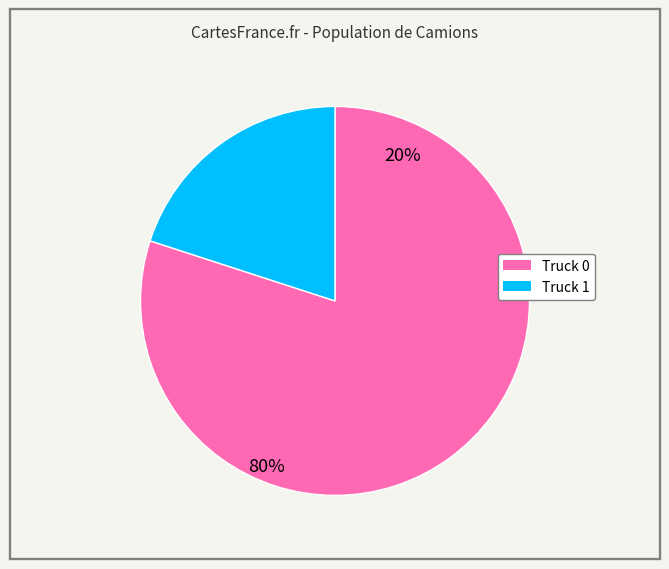

What portion of the pie excludes Truck 0?

20.0%